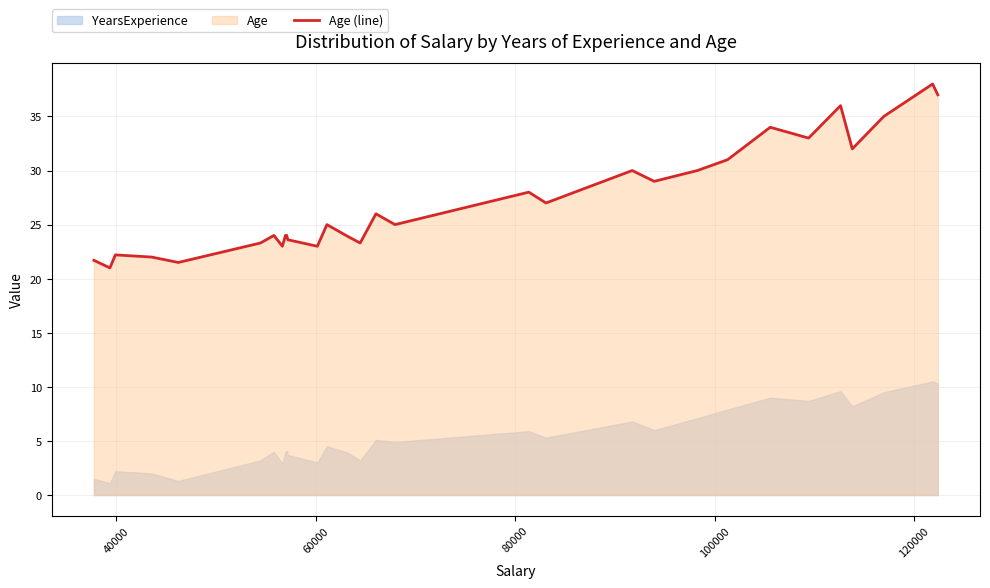

What is the maximum value for Age (line)?

38.0